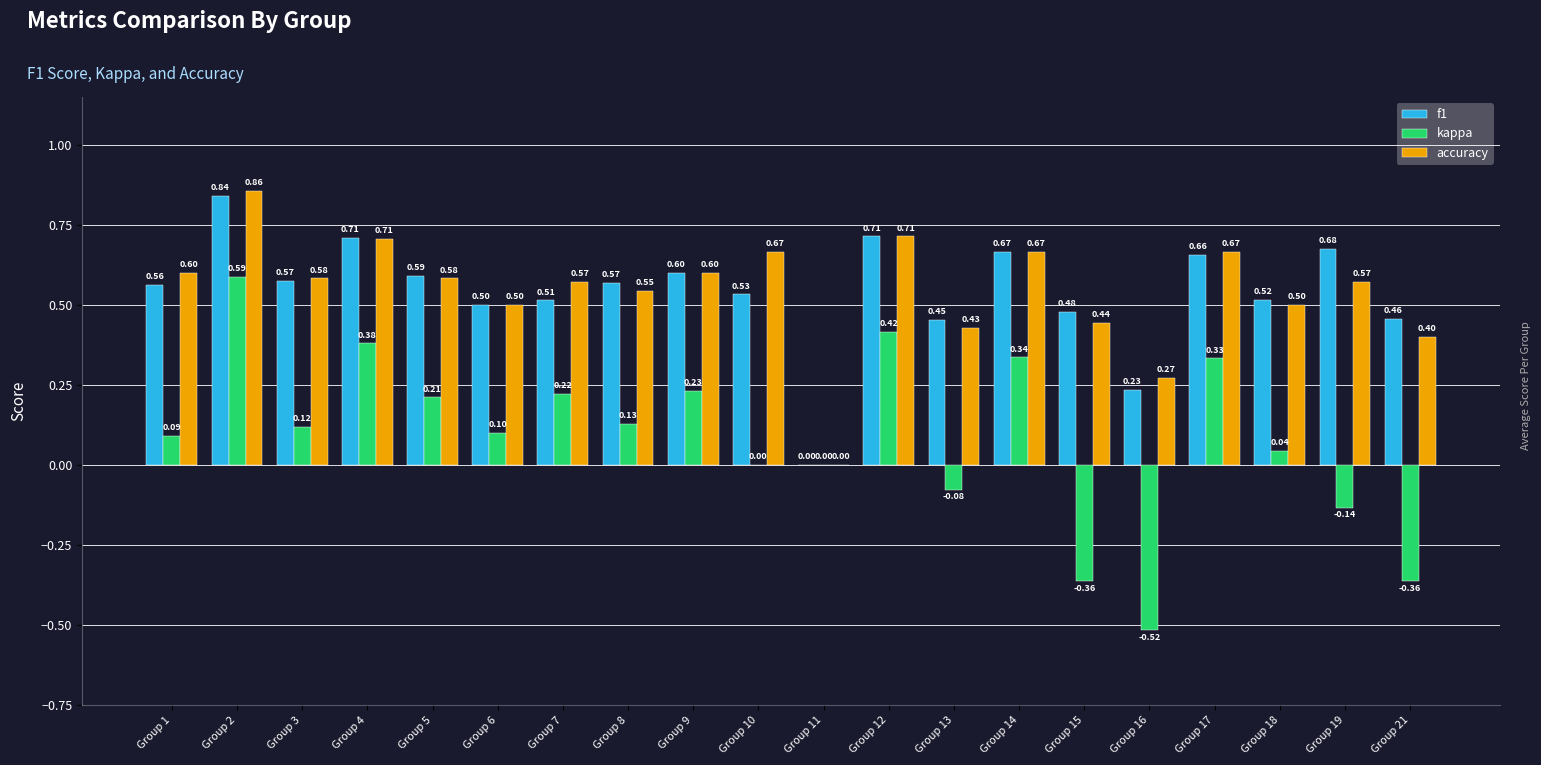

Which series changed the most between Group 2 and Group 15?

kappa